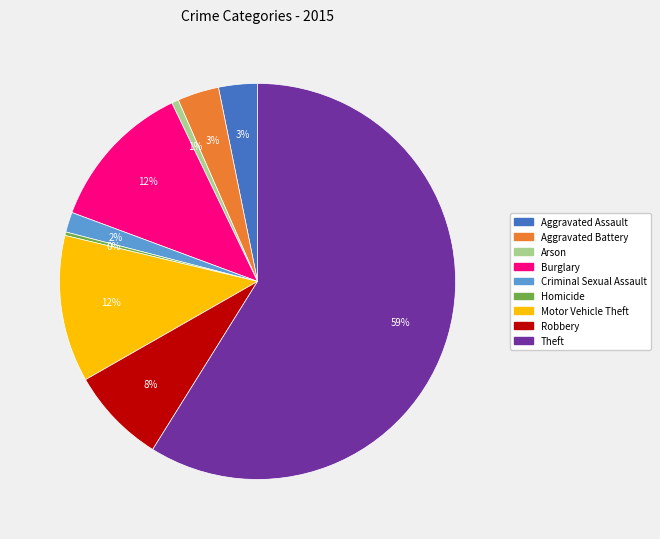

How many segments does this pie chart have?

9